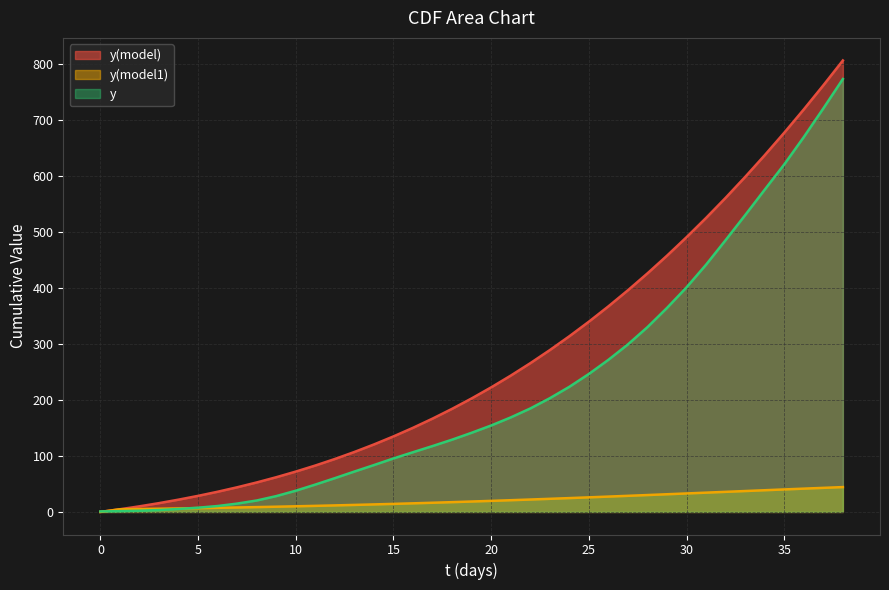

What is the value of the y(model) point at the 17th from the left?

150.3